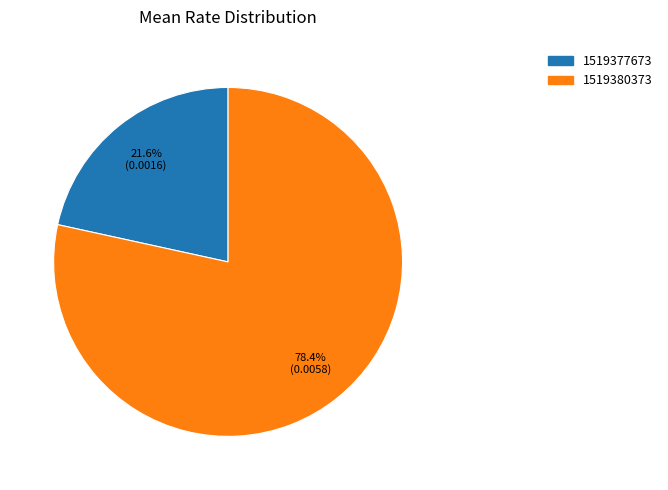

Is it true that 1519377673 is 22% of the pie?

True